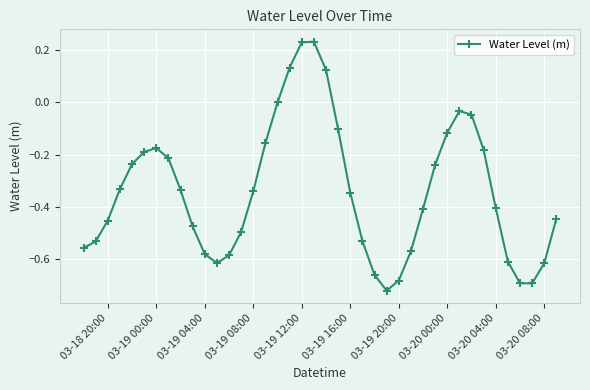

How many interior local valleys (lower than both neighbors) does the data have?

3